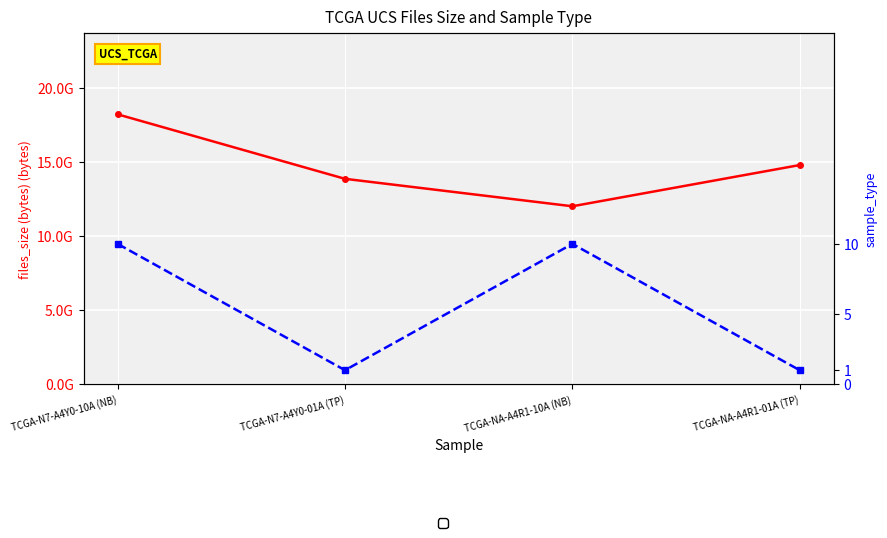

Reading left to right, transcribe all the data shown in this chart.

files_size: TCGA-N7-A4Y0-10A (NB)=18216668495	TCGA-N7-A4Y0-01A (TP)=13864574970	TCGA-NA-A4R1-10A (NB)=12011842483	TCGA-NA-A4R1-01A (TP)=14793828737
sample_type: TCGA-N7-A4Y0-10A (NB)=10	TCGA-N7-A4Y0-01A (TP)=1	TCGA-NA-A4R1-10A (NB)=10	TCGA-NA-A4R1-01A (TP)=1